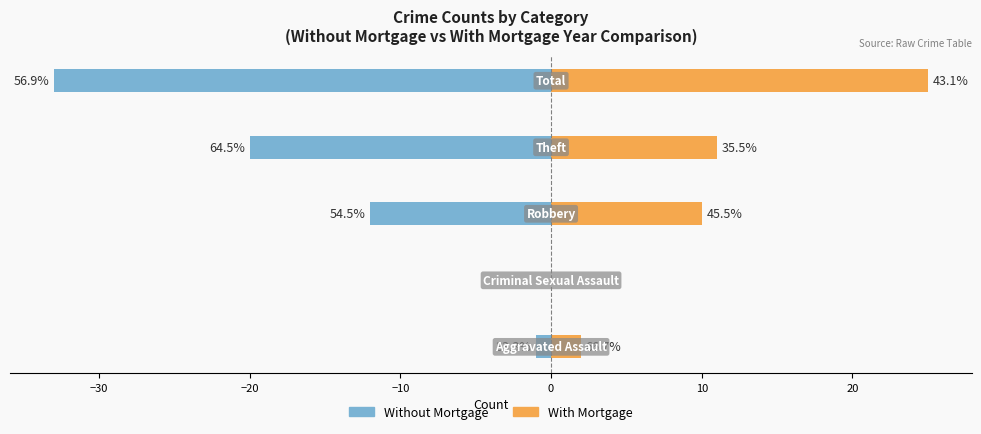

What is the value of the Without Mortgage bar at the 1st from the left?

-1